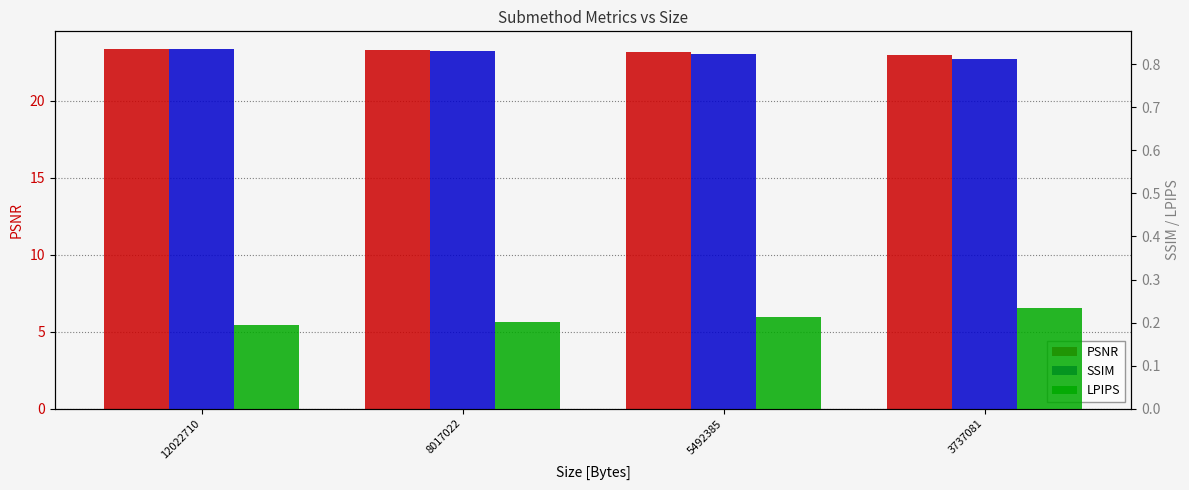

What is the lowest value of the LPIPS series?

0.2